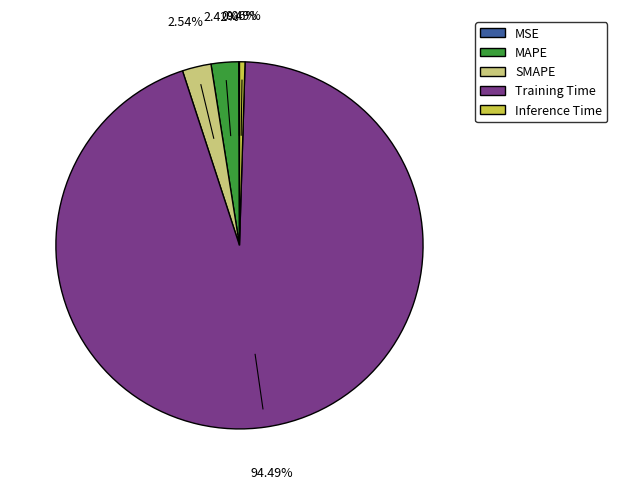

To the nearest percent, what is the combined percentage of SMAPE and MAPE?

5%